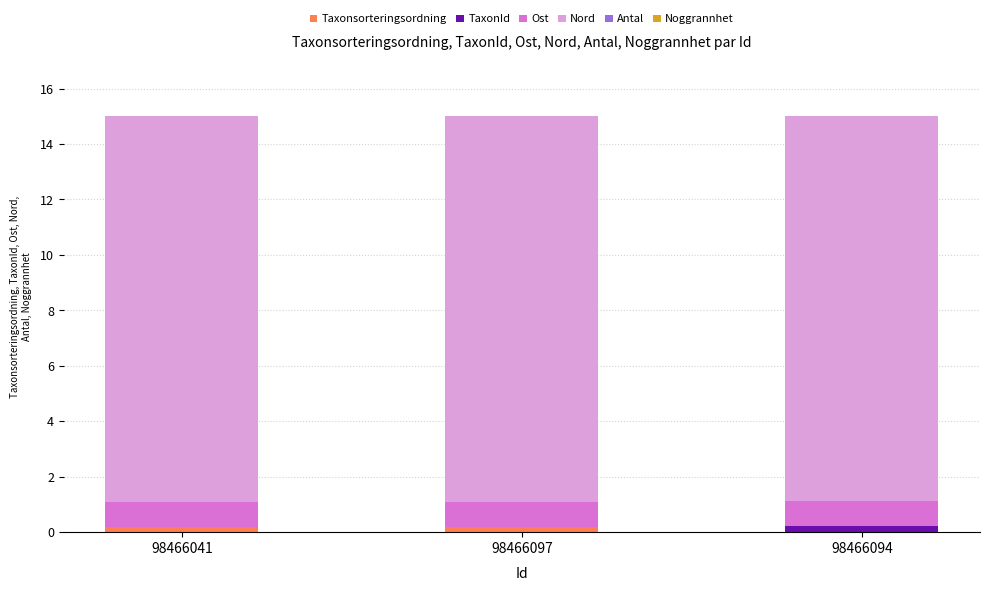

The value of Taxonsorteringsordning at 98466094 is 0.0. True or false?

True